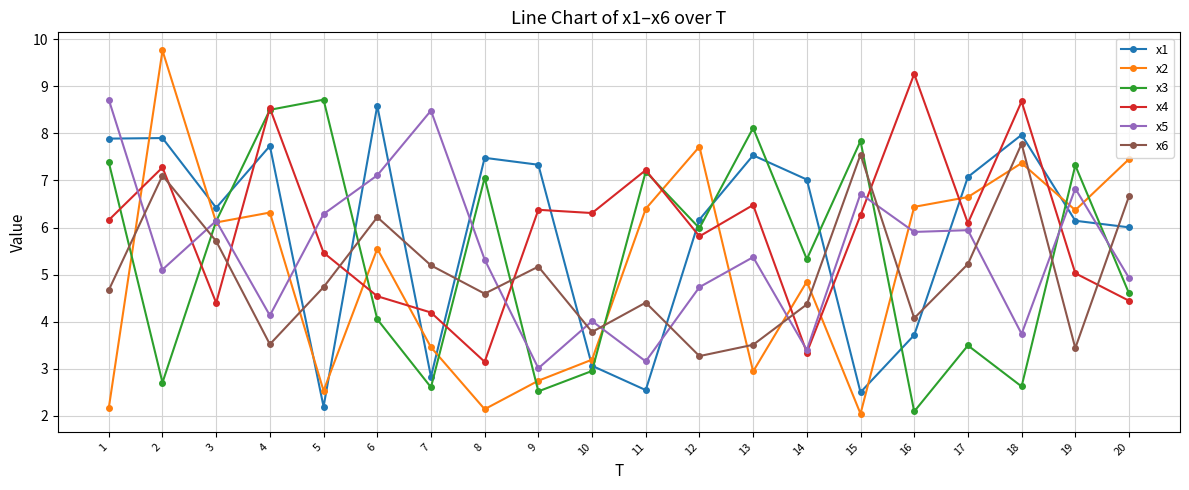

True or false: x5 has a value of 8.5 at 7.

True